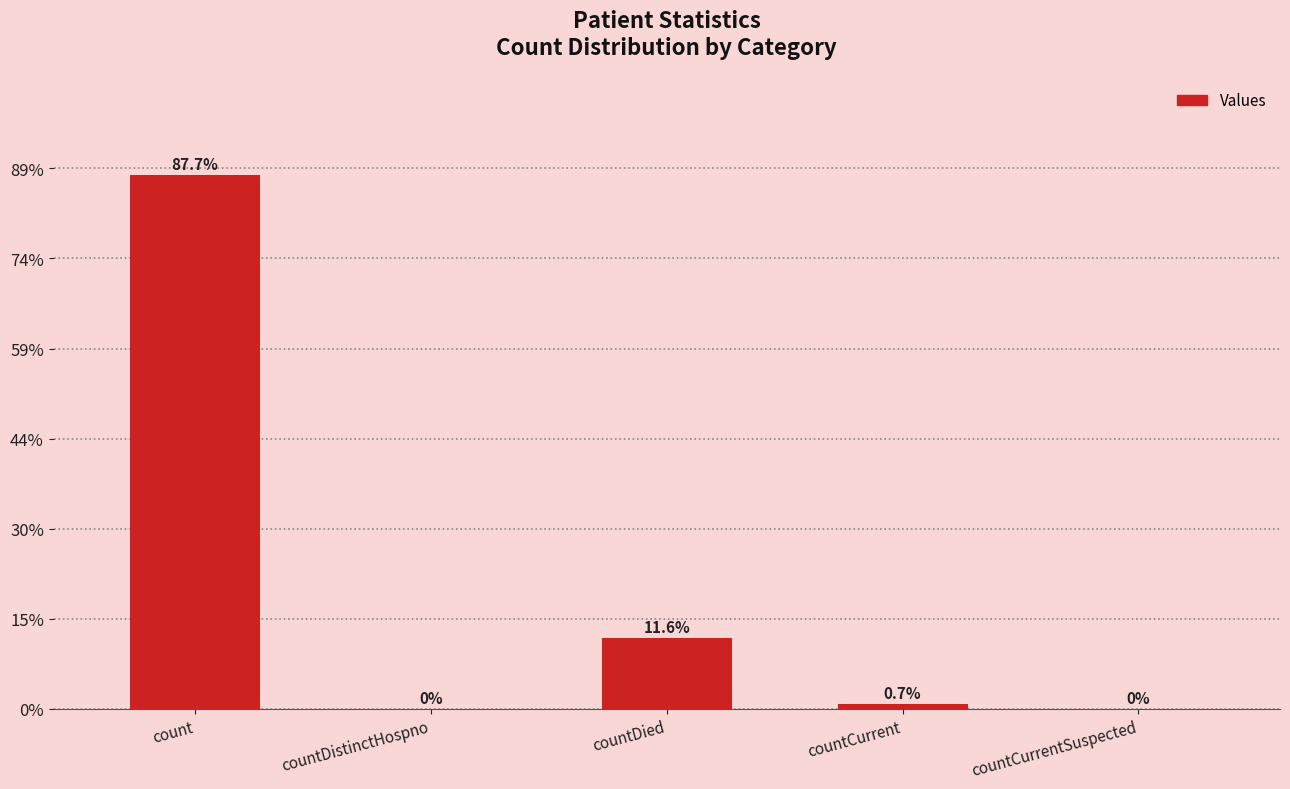

Which category has the lowest value across all series?

countDistinctHospno